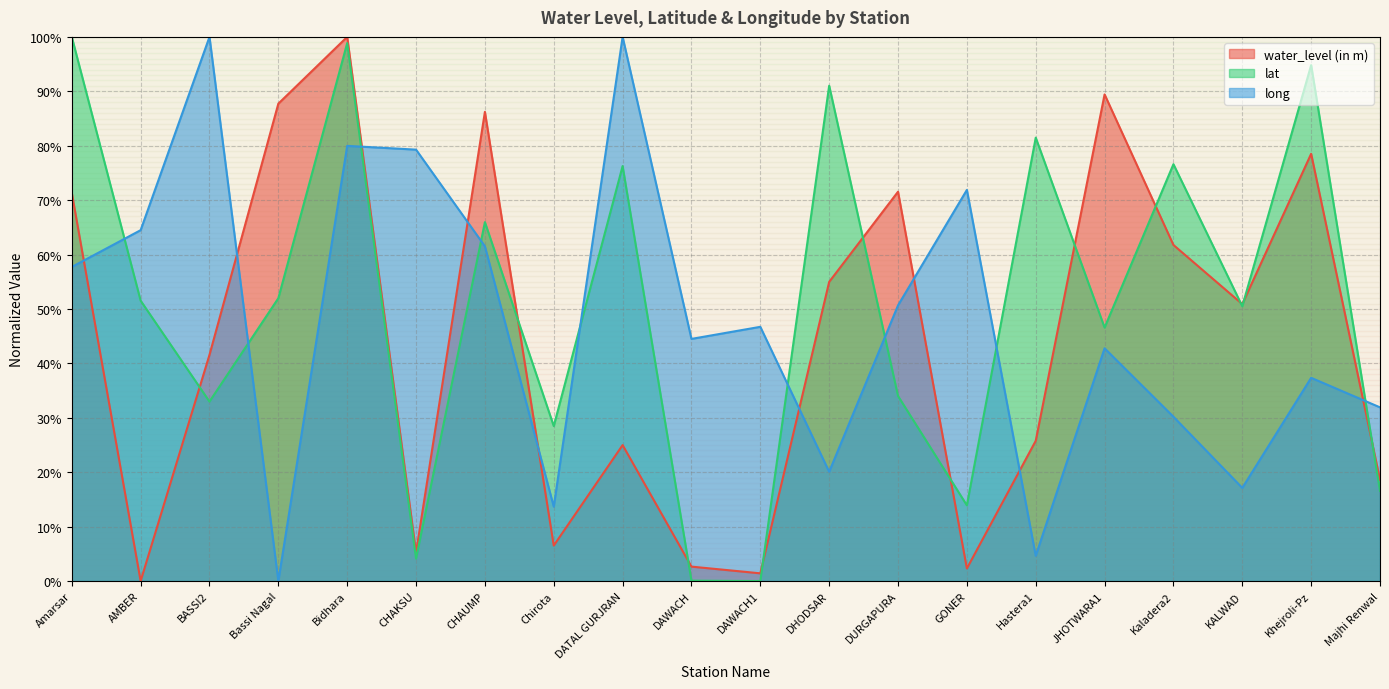

Reading left to right, list all the values displayed in this chart.

water_level (in m): Amarsar=71.3	AMBER=0.0	BASSI2=41.6	Bassi Nagal=87.7	Bidhara=100.0	CHAKSU=5.2	CHAUMP=86.2	Chirota=6.5	DATAL GURJRAN=25.0	DAWACH=2.7	DAWACH1=1.4	DHODSAR=55.0	DURGAPURA=71.5	GONER=2.3	Hastera1=25.8	JHOTWARA1=89.4	Kaladera2=61.8	KALWAD=50.9	Khejroli-Pz=78.5	Majhi Renwal=18.6
lat: Amarsar=100.0	AMBER=51.5	BASSI2=33.0	Bassi Nagal=52.0	Bidhara=98.9	CHAKSU=4.1	CHAUMP=66.0	Chirota=28.5	DATAL GURJRAN=76.3	DAWACH=0.1	DAWACH1=0.0	DHODSAR=91.0	DURGAPURA=34.0	GONER=13.9	Hastera1=81.5	JHOTWARA1=46.6	Kaladera2=76.6	KALWAD=50.5	Khejroli-Pz=94.8	Majhi Renwal=16.6
long: Amarsar=57.7	AMBER=64.5	BASSI2=100.0	Bassi Nagal=0.0	Bidhara=80.0	CHAKSU=79.3	CHAUMP=61.5	Chirota=13.7	DATAL GURJRAN=100.0	DAWACH=44.5	DAWACH1=46.7	DHODSAR=20.1	DURGAPURA=50.7	GONER=71.9	Hastera1=4.6	JHOTWARA1=42.8	Kaladera2=30.2	KALWAD=17.1	Khejroli-Pz=37.3	Majhi Renwal=31.9